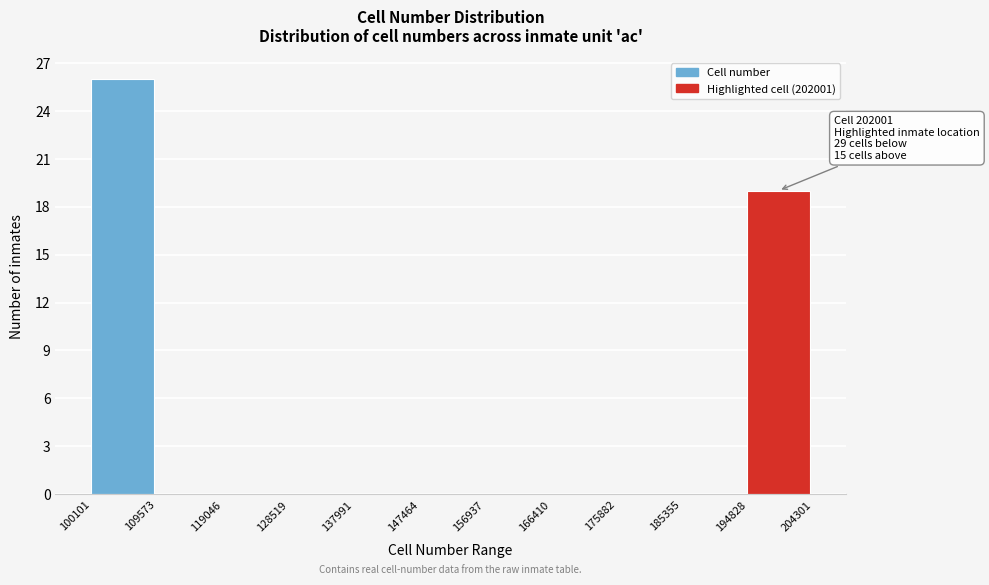

Which range on the x-axis has the tallest bar?

100101 to 109573